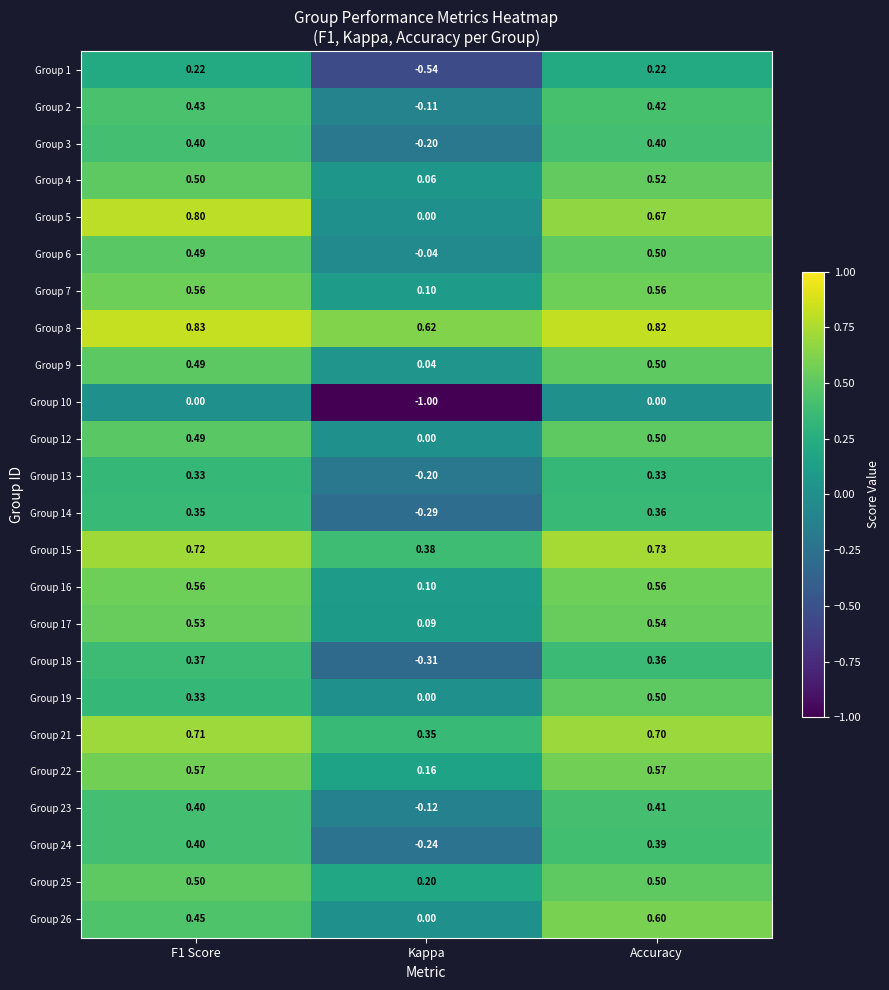

Is the value of Group 14 at Kappa greater than the value of Group 19 at F1 Score?

No